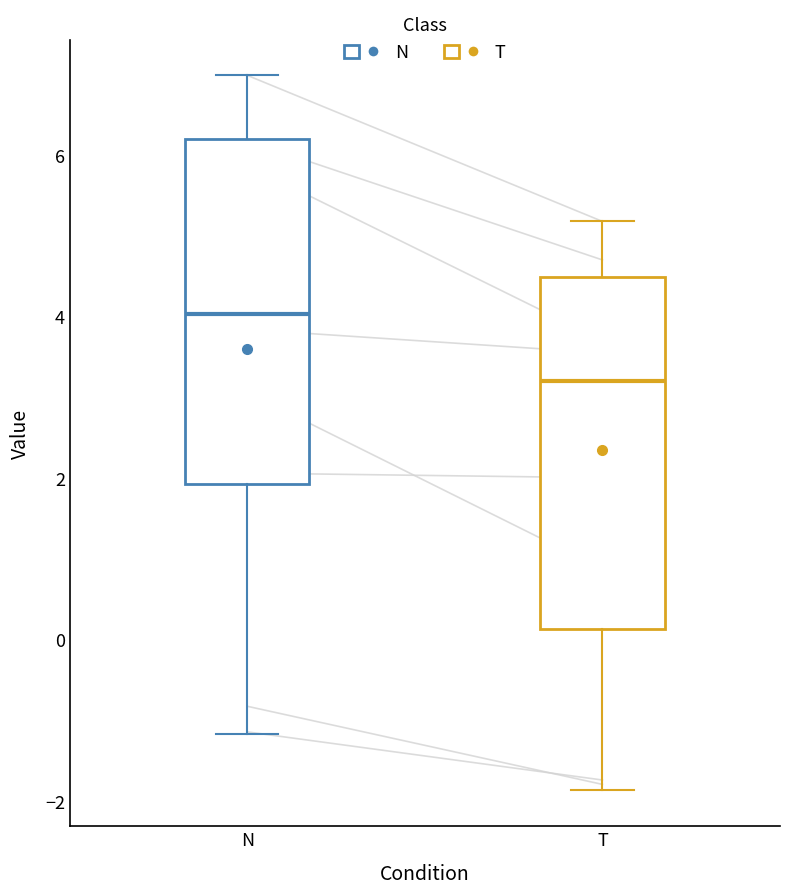

Where is the lower edge of the box for N on the y-axis? The values are not printed on the chart, so give them approximately, as read against the axis.

2.0